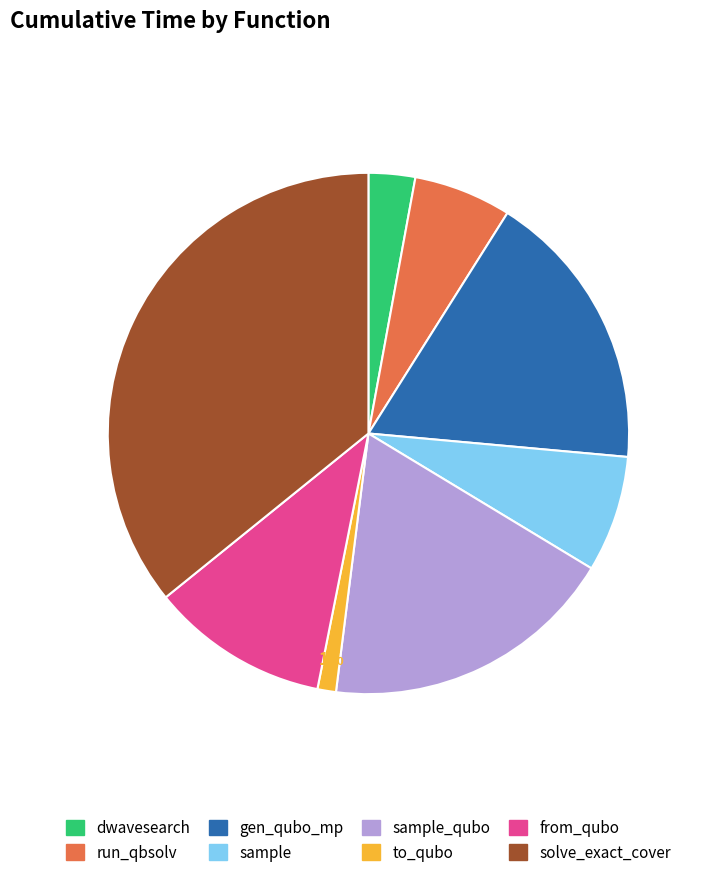

Is there any slice that represents more than half of the pie?

No